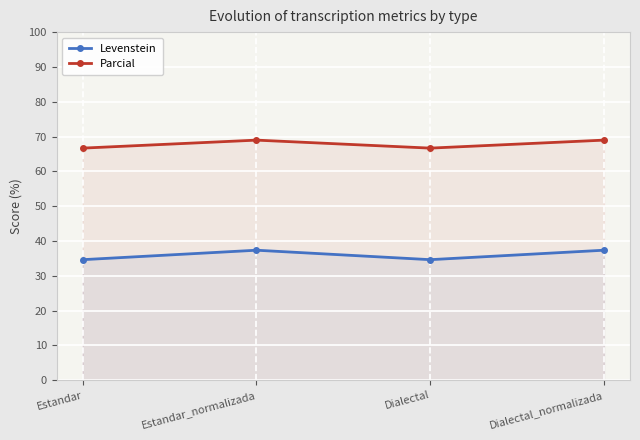

At how many categories does at least one series exceed 40?

4